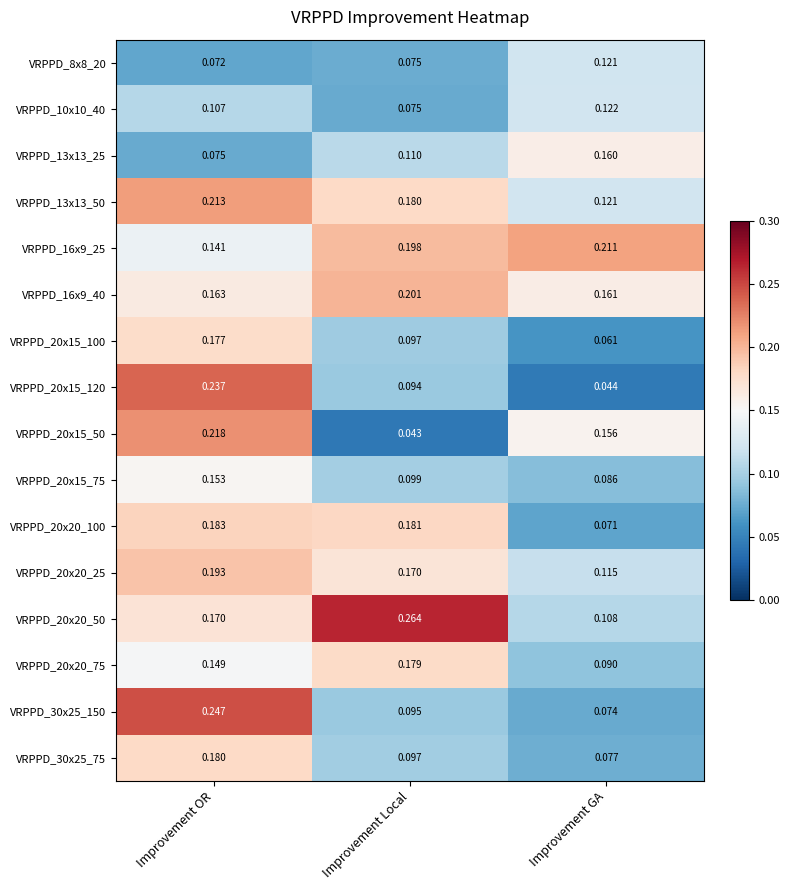

Which series changed the most between Improvement Local and Improvement GA?

VRPPD_20x20_50